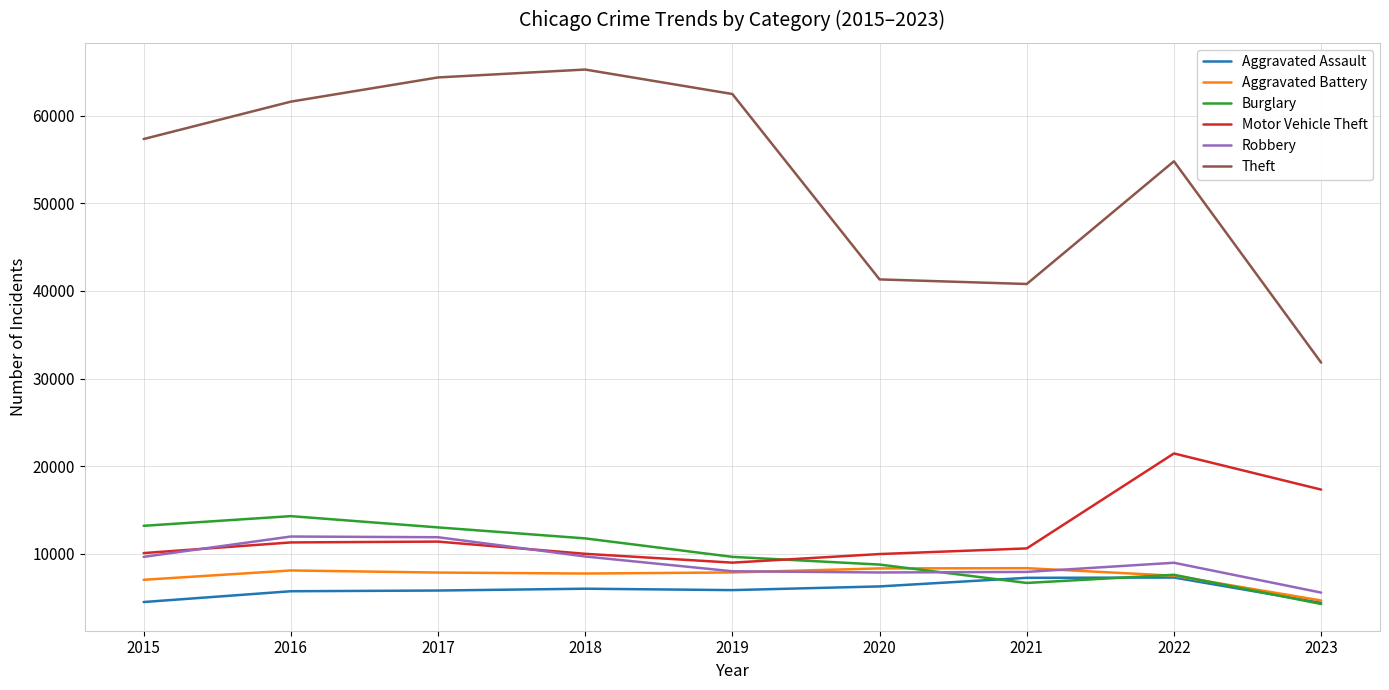

Where is the first local maximum for Theft?

2018